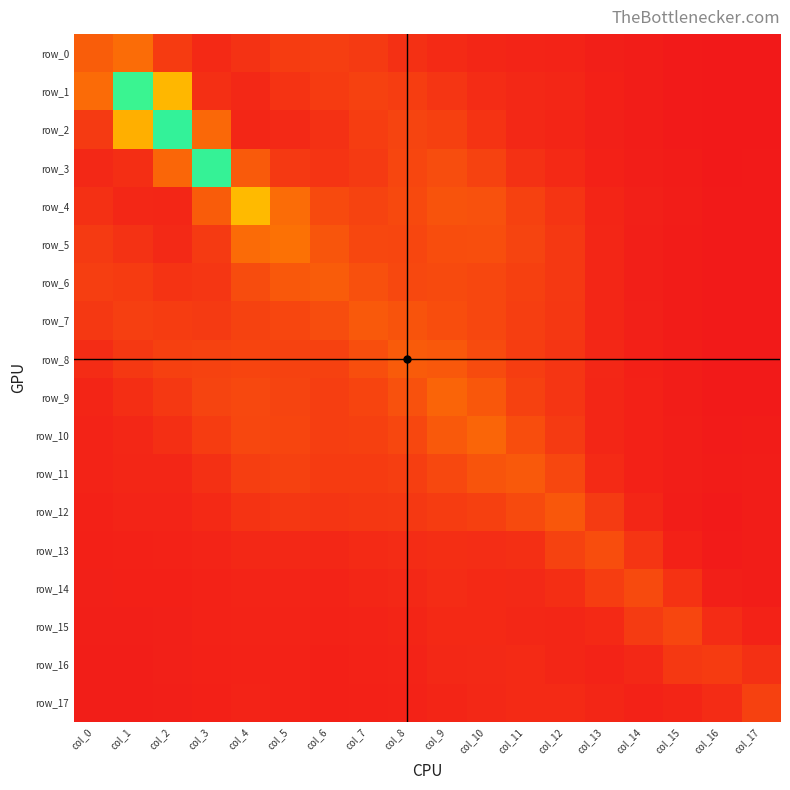

Is the value of row_0 at col_3 greater than the value of row_15 at col_12?

Yes